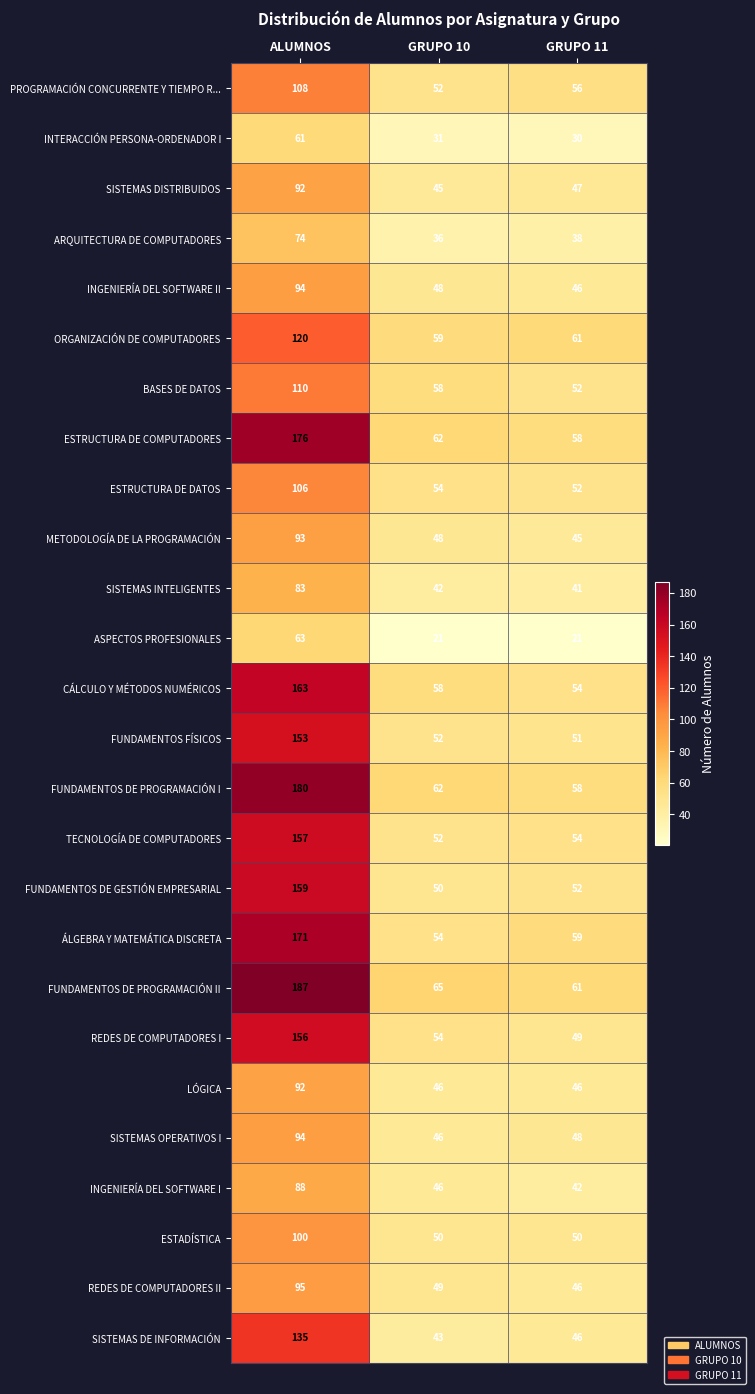

At which category is the sum across all series the highest?

ALUMNOS